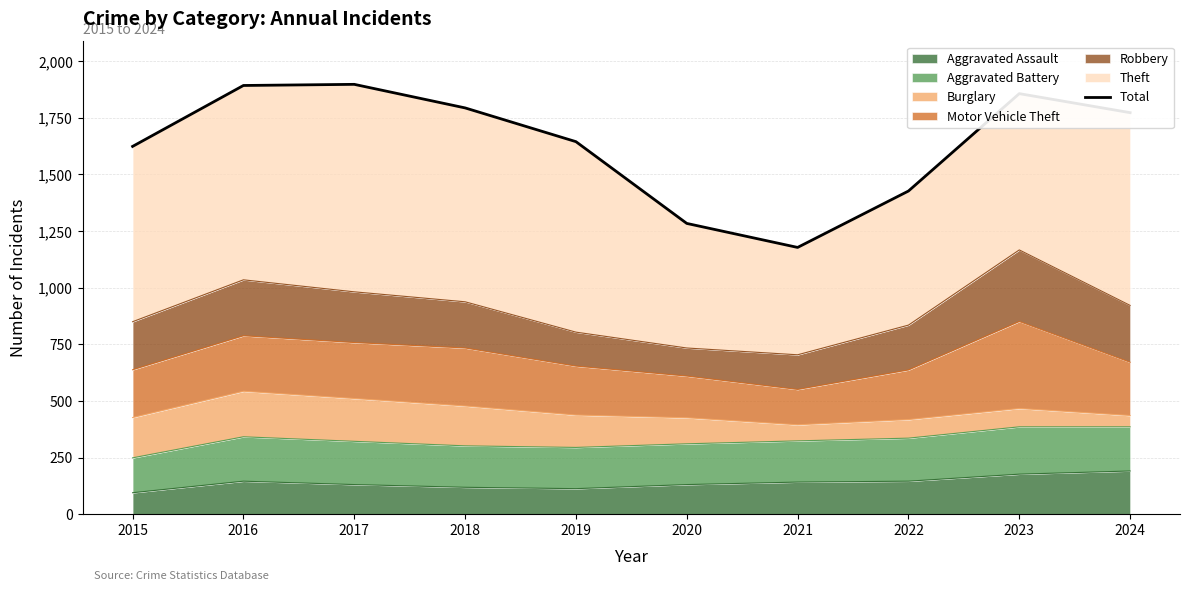

True or false: there are more than 1 points higher than both neighbors.

True